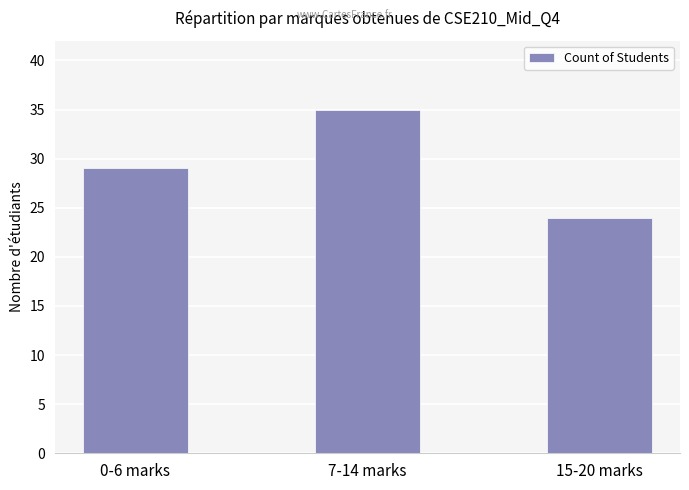

What value does the data have at 0-6 marks?

29